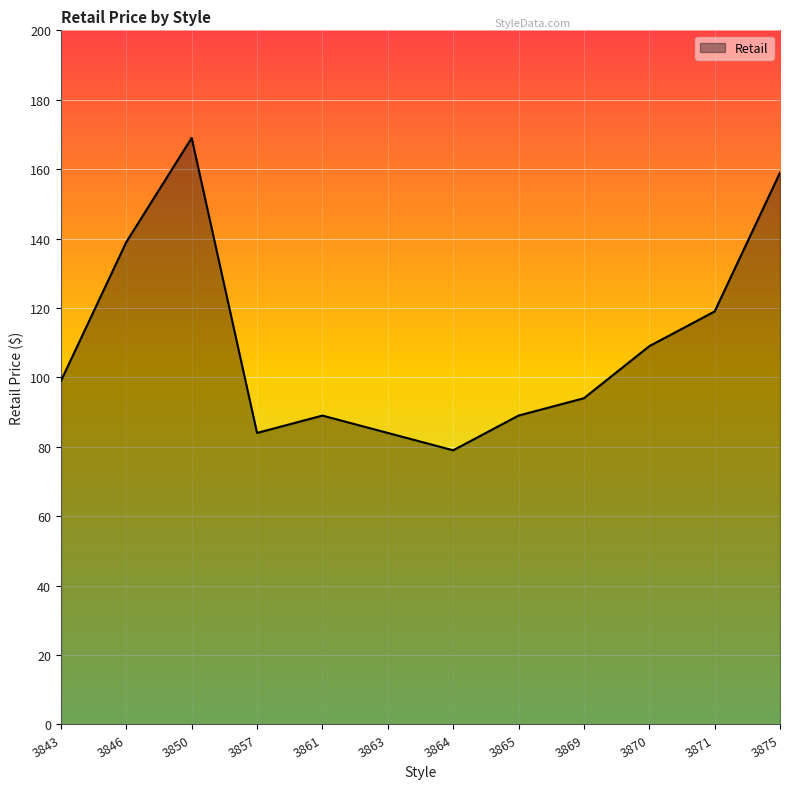

Is it true that the value at 3869 is 39?

False